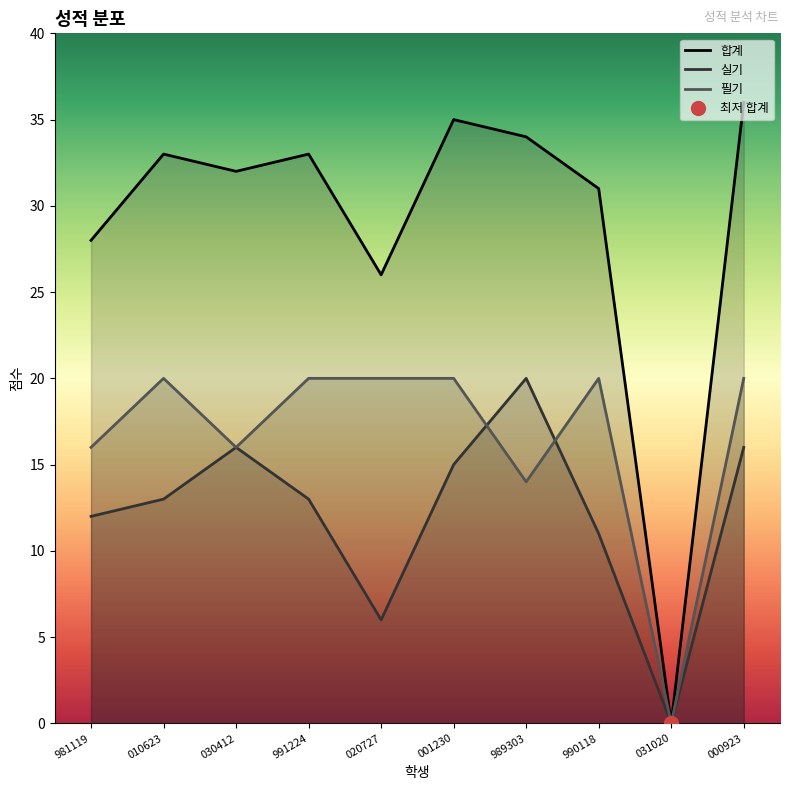

What is the approximate value of 실기 at 991224?

13